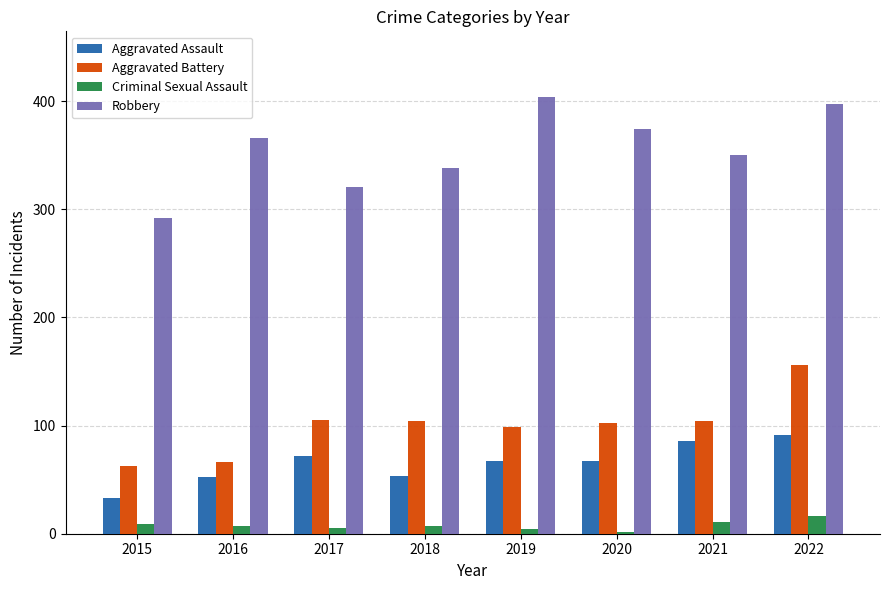

At how many categories does at least one series exceed 399?

1